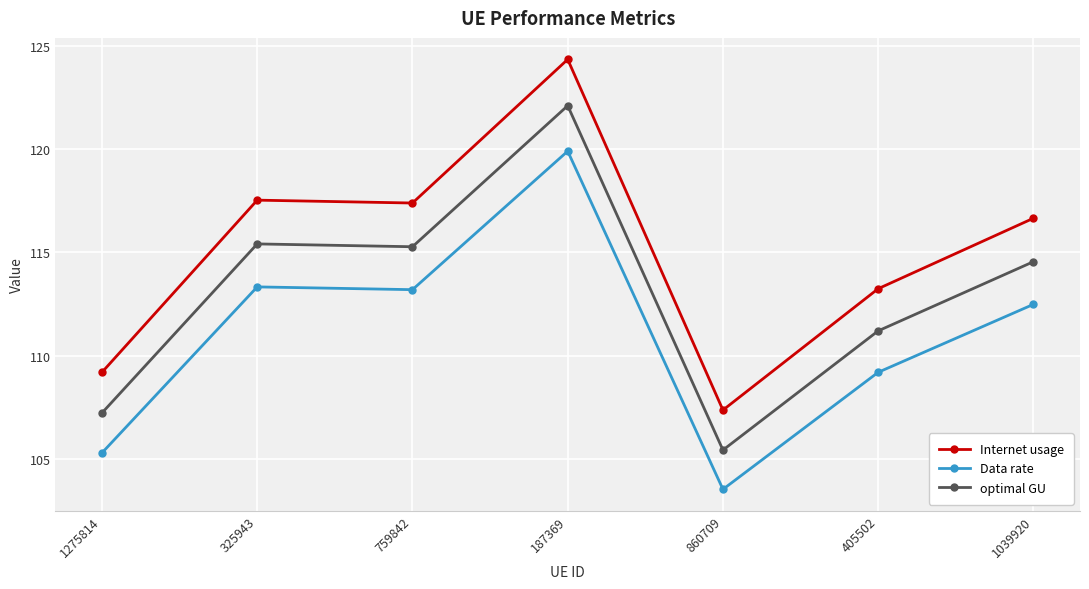

Is the value of Internet usage at 187369 greater than the value of optimal GU at 405502?

Yes